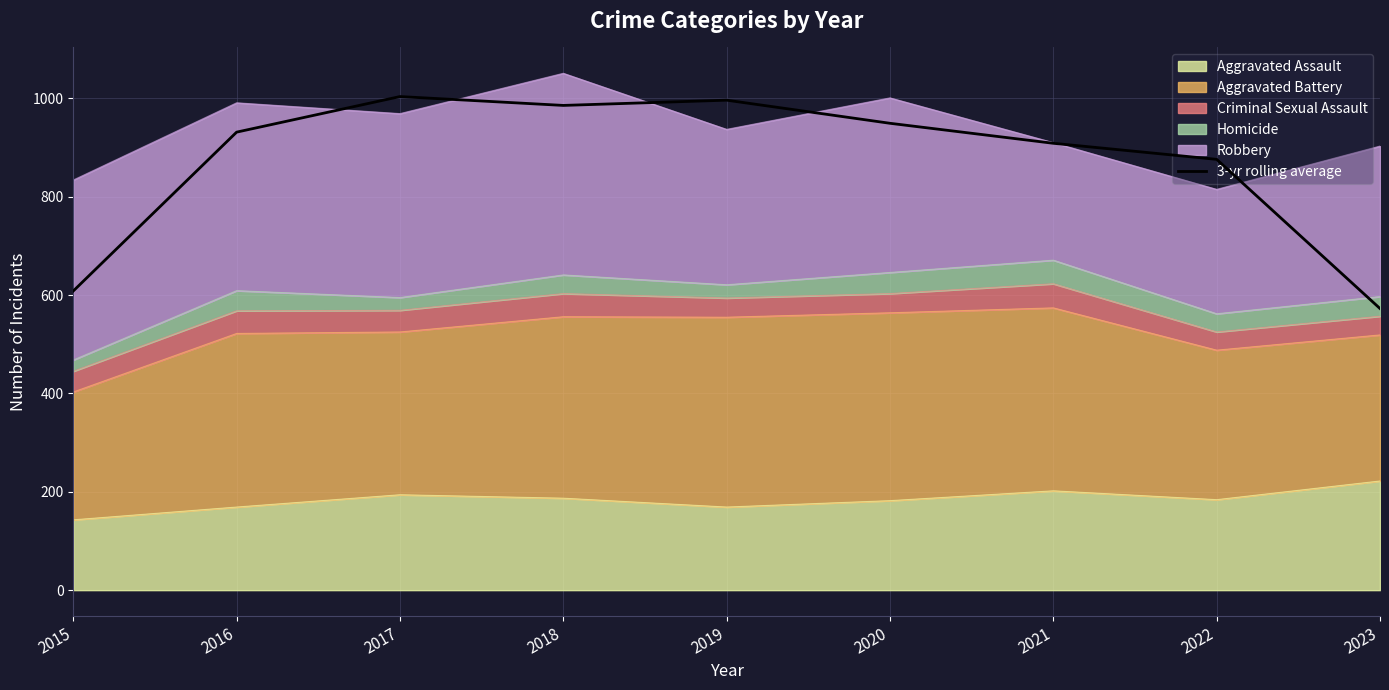

Reading left to right, extract all data points from this chart.

608.3	931.3	1003.7	985.7	996.3	949.3	908.7	876.0	572.7